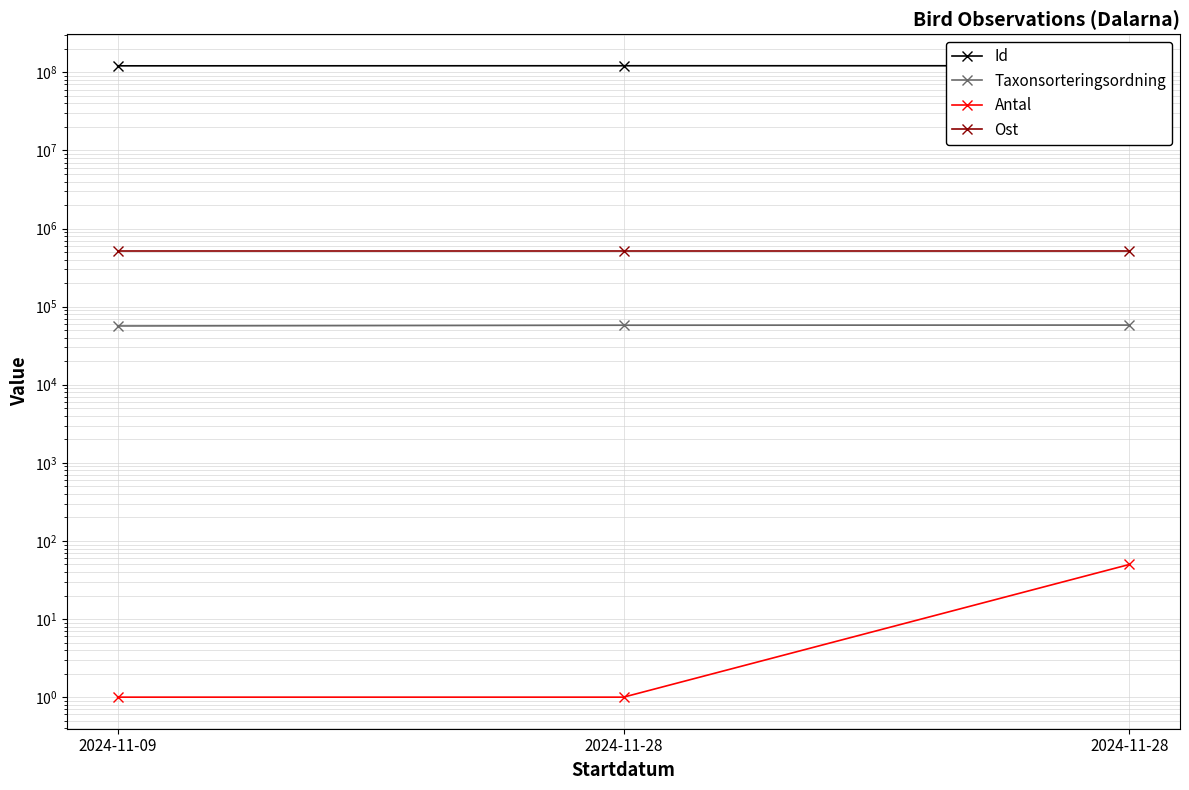

At 2024-11-28, list the series in order from smallest to largest.

Antal, Taxonsorteringsordning, Ost, Id